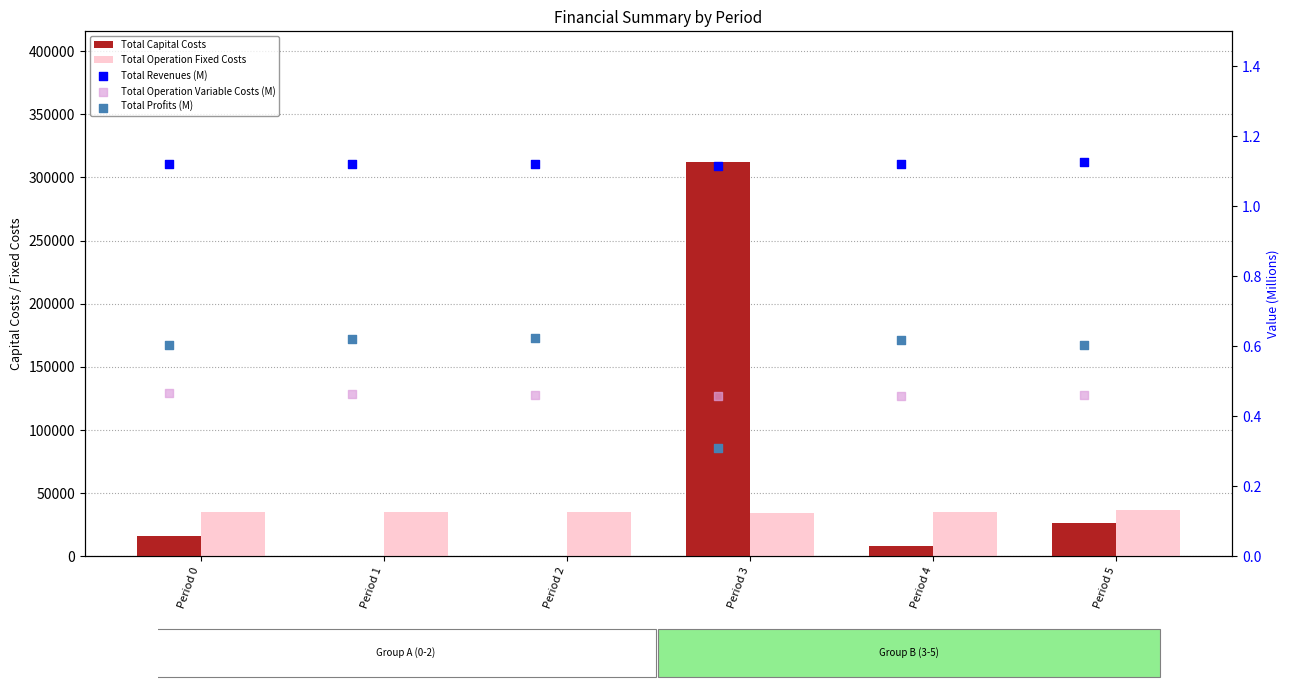

What are all the series names shown in the legend?

Total Capital Costs, Total Operation Fixed Costs, Total Revenues (M), Total Operation Variable Costs (M), Total Profits (M)